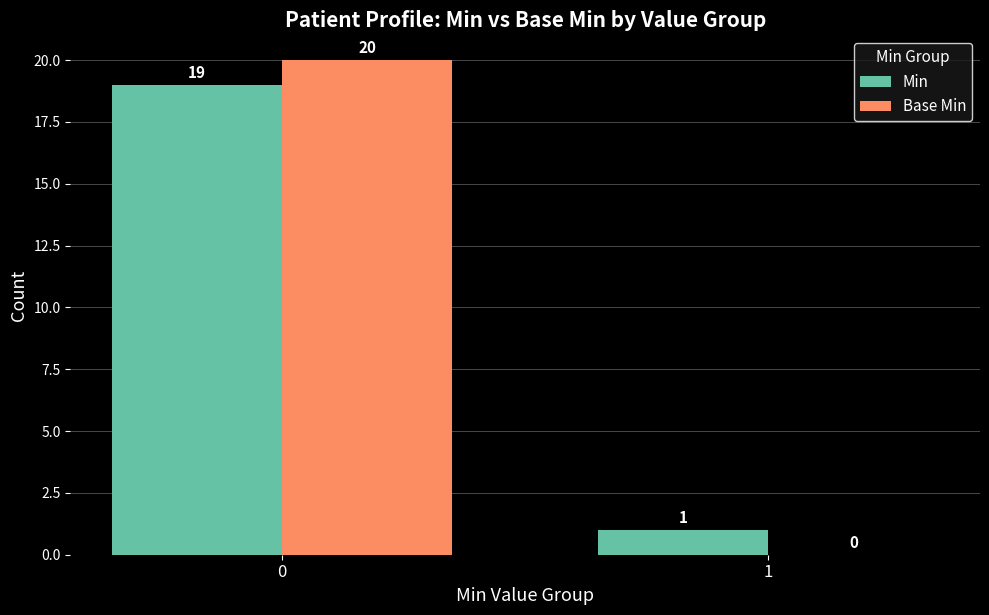

Count the number of categories in the chart.

2